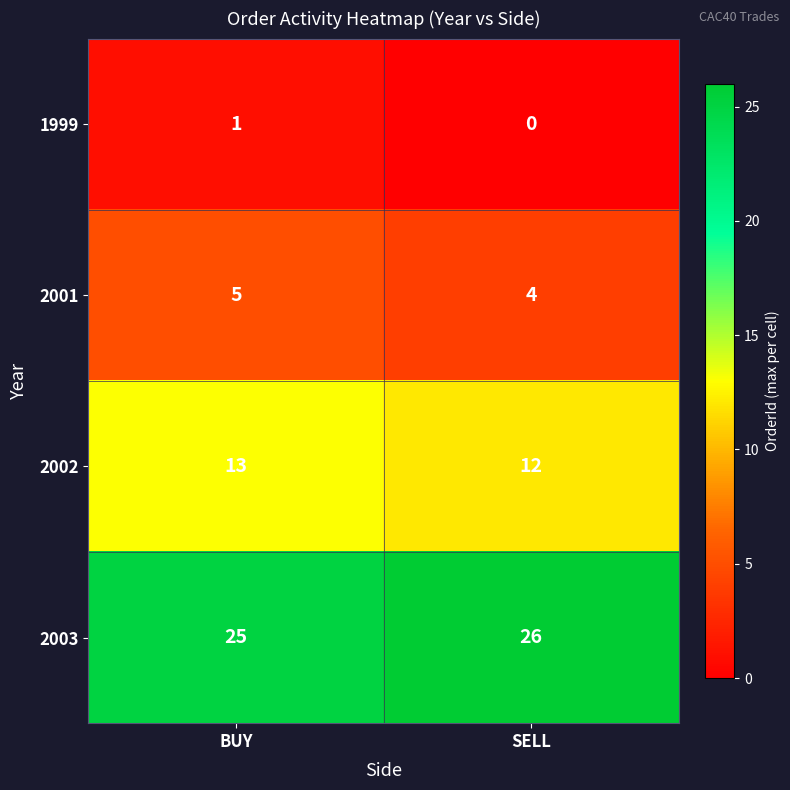

What is the sum of the 2003 values at BUY and SELL?

51